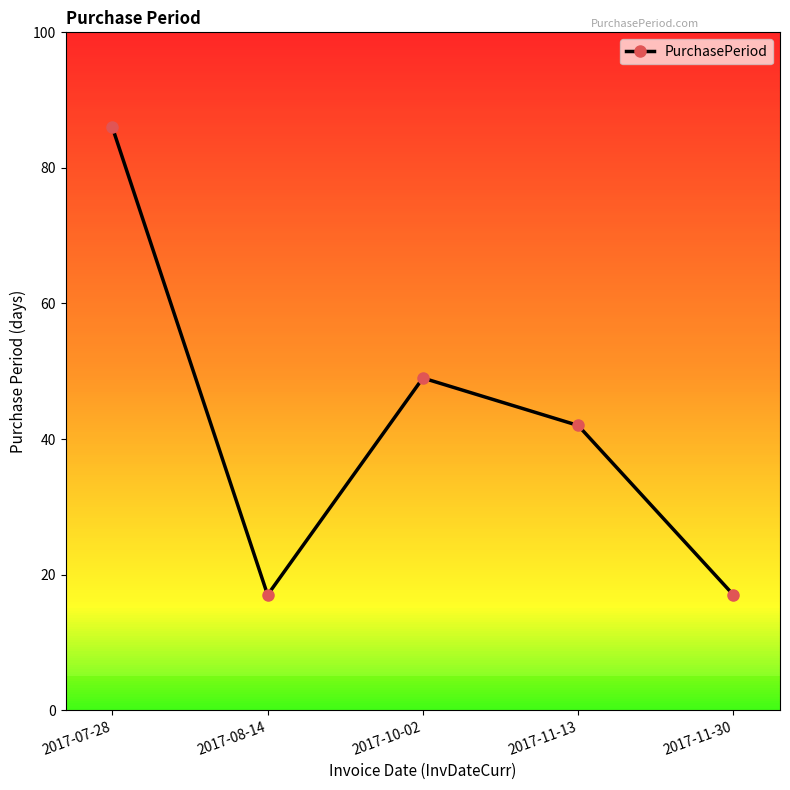

How many values are between 17 and 49?

4